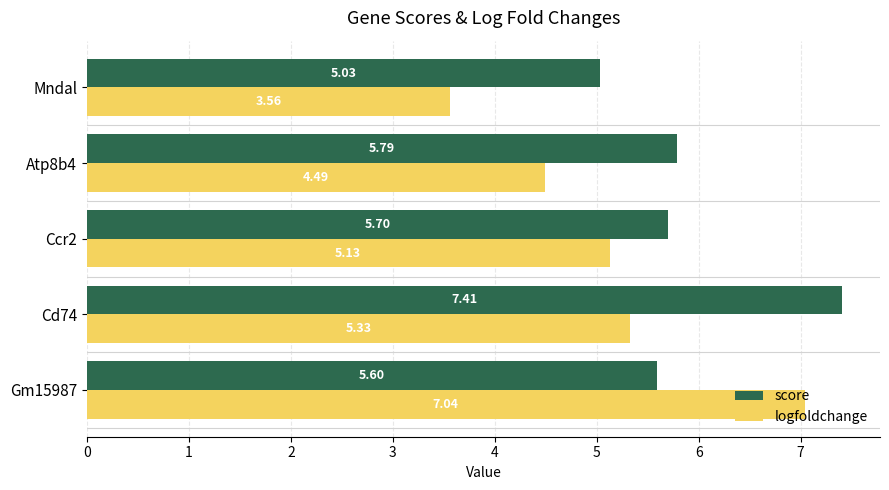

At which category does the chart reach its minimum across all series?

Mndal